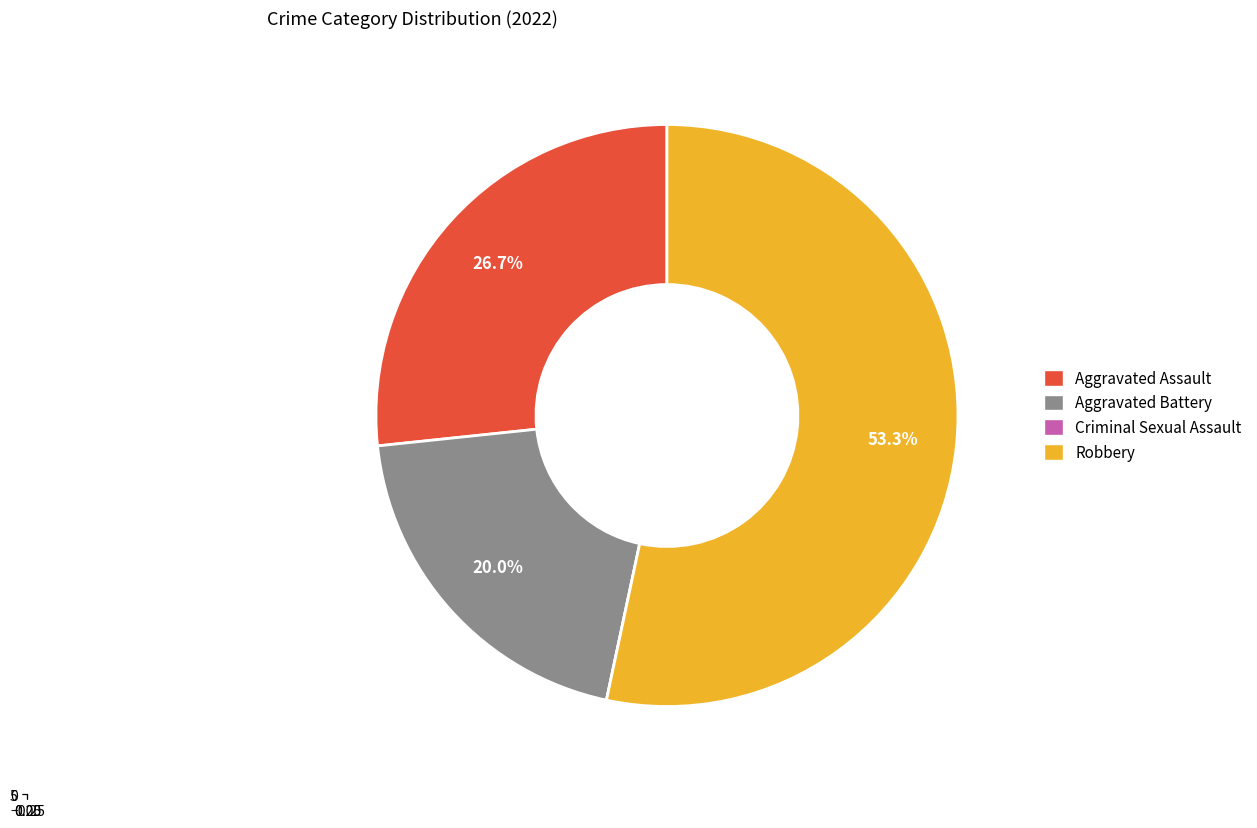

Which category has the biggest portion of the pie?

Robbery